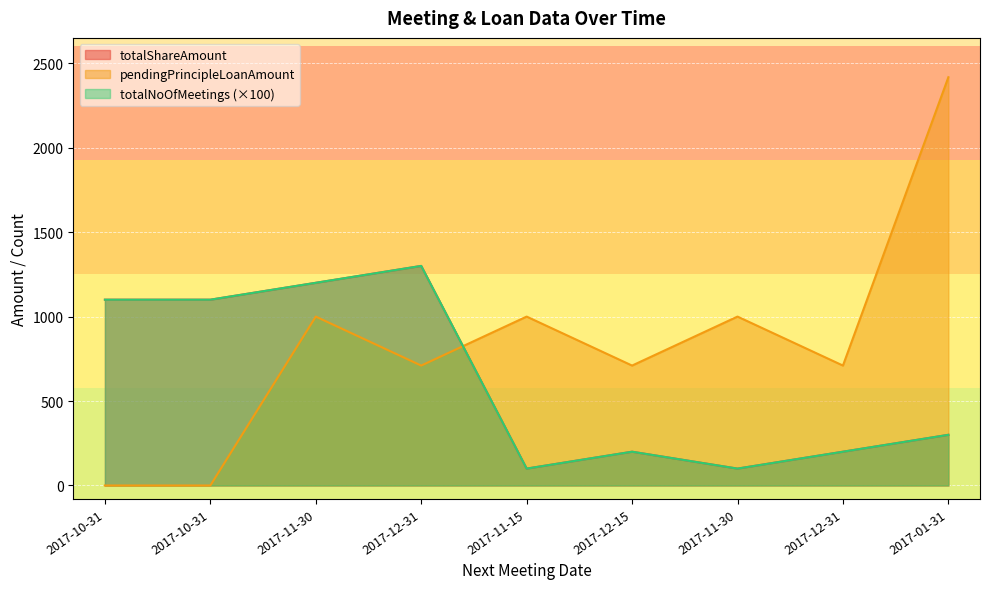

What is the value of the pendingPrincipleLoanAmount point at the 7th from the left?

1000.0